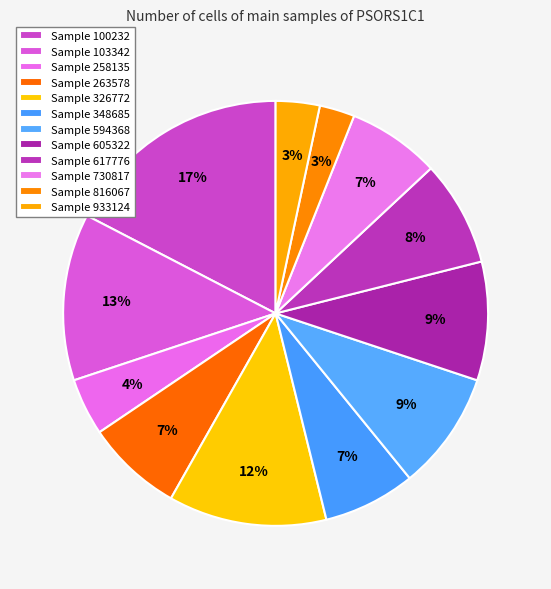

Does any single category account for the majority?

No